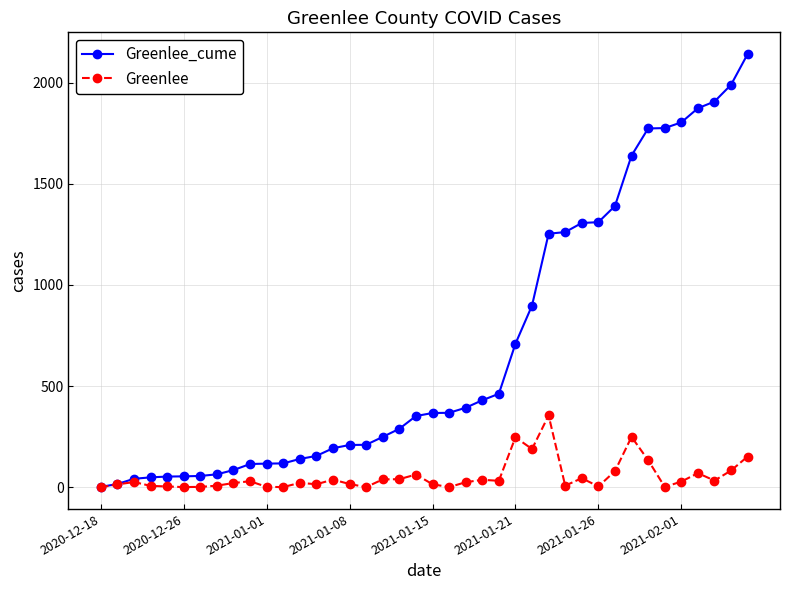

List the series in order of their overall mean, lowest first.

Greenlee, Greenlee_cume